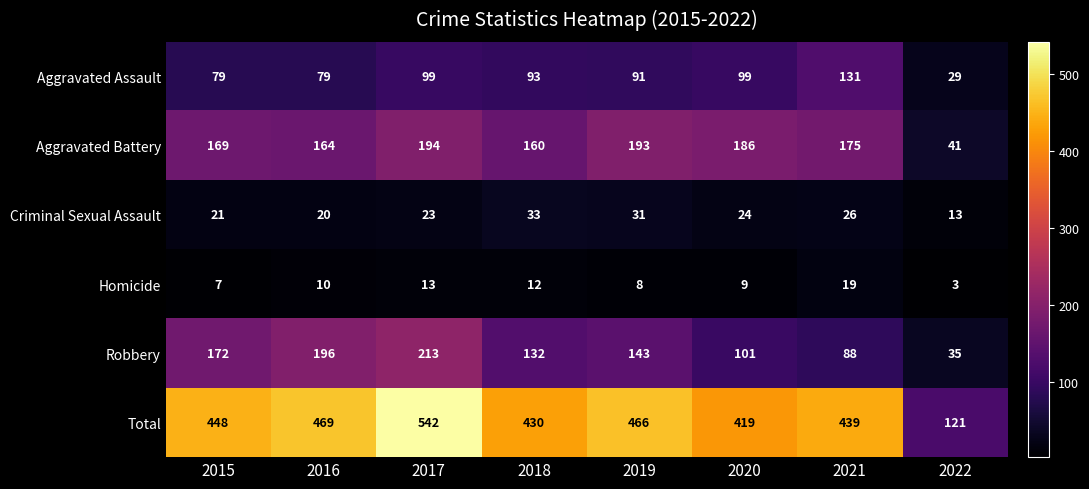

True or false: Total has a value of 747 at 2017.

False